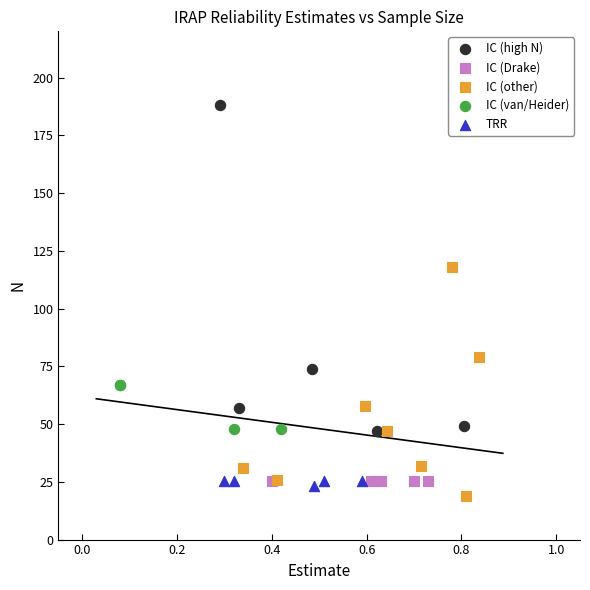

Which series contains the highest Y value?

IC (high N)